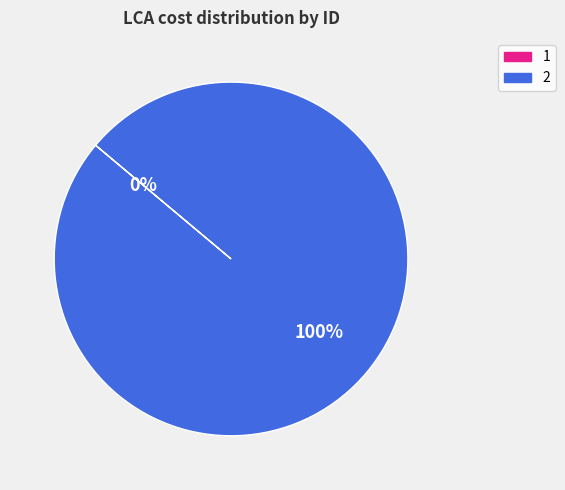

The 2 slice represents 95% of the pie. True or false?

False